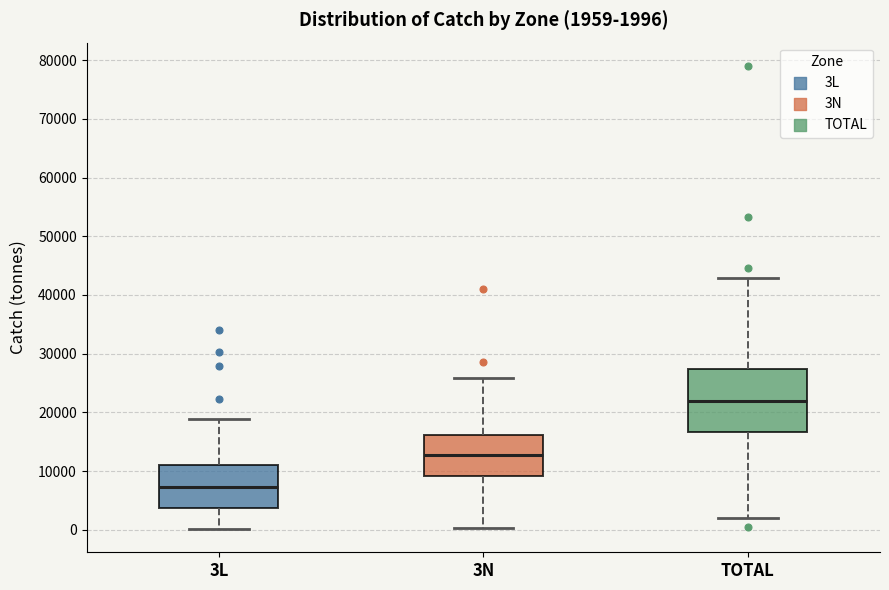

Which box is the tallest, from its lower edge to its upper edge?

TOTAL